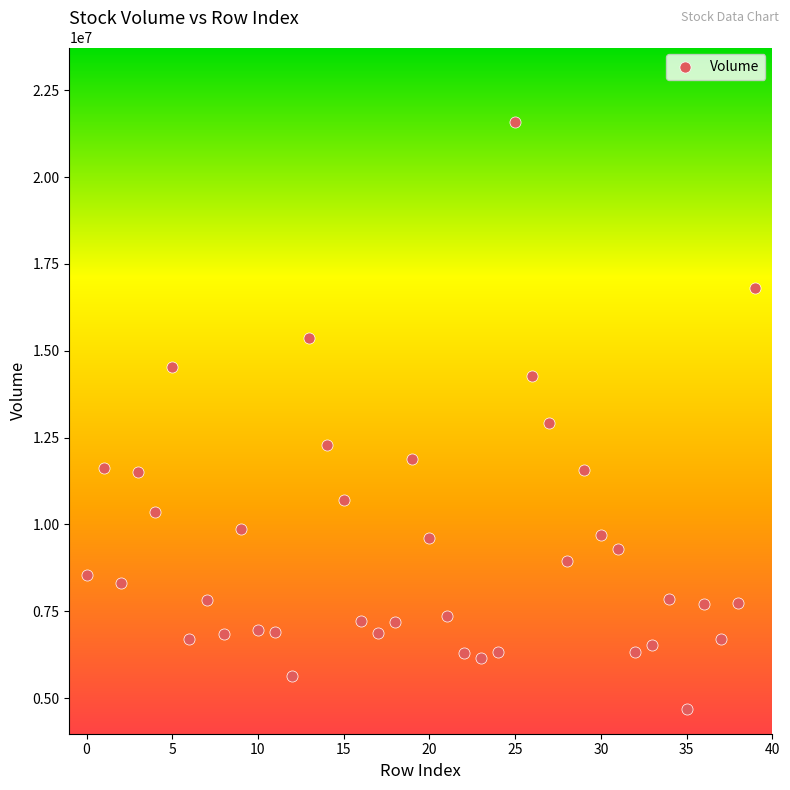

What is the range of Y values (max minus min)?

16895100